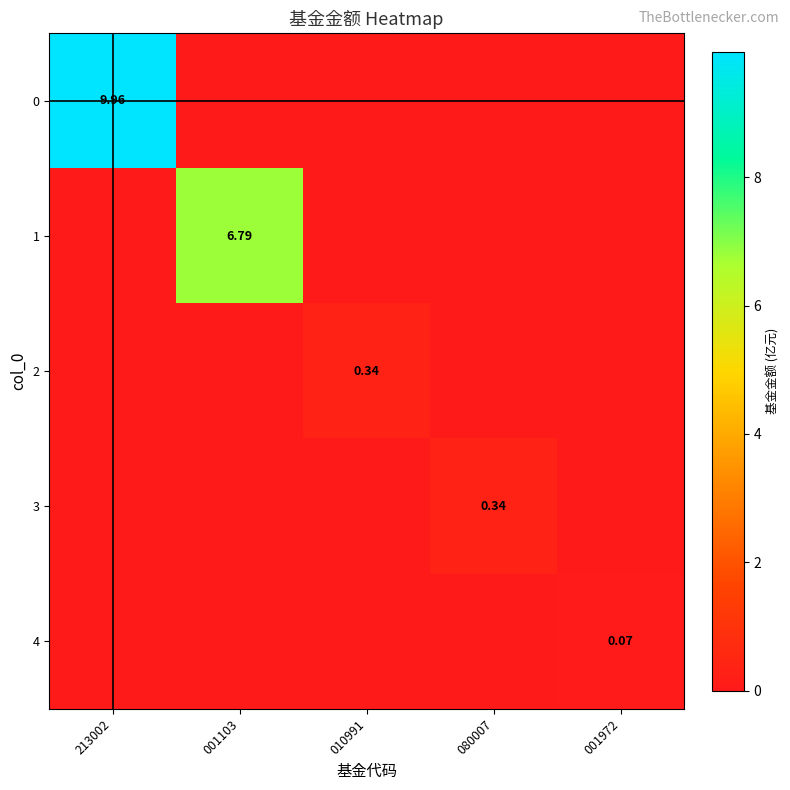

What is the greatest value displayed?

10.0